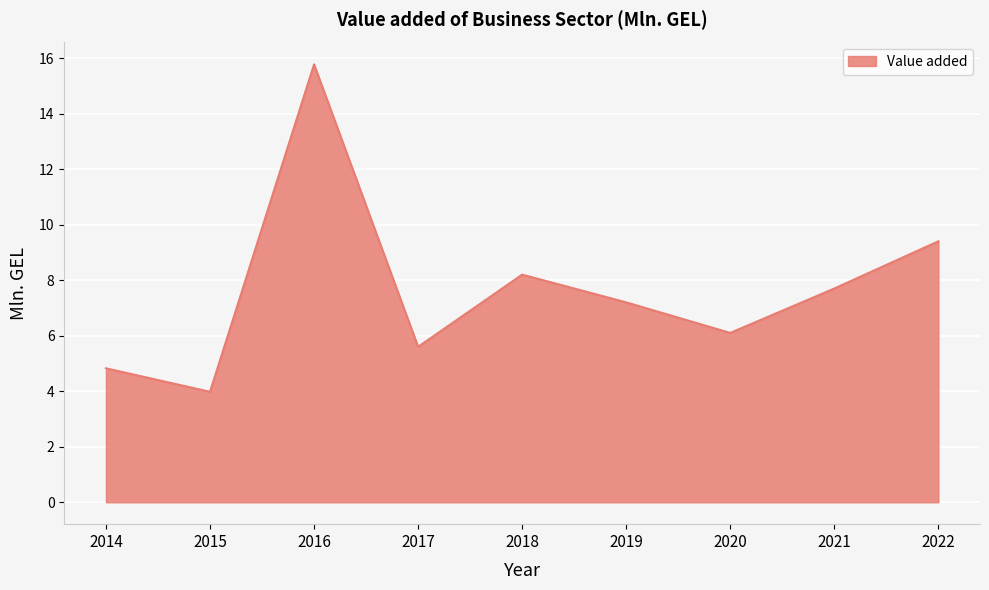

Is it true that the value at 2021 is 7.7?

True